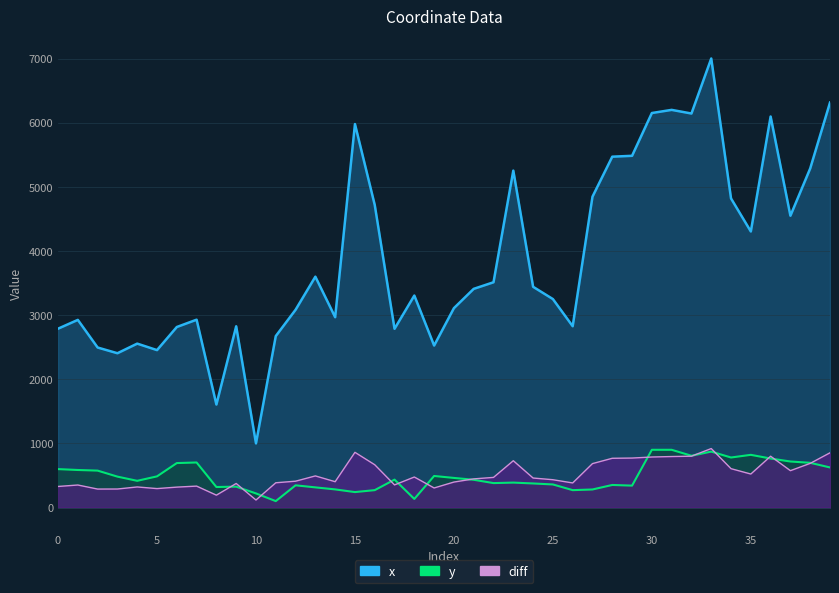

True or false: x has more than 1 points higher than both neighbors.

True